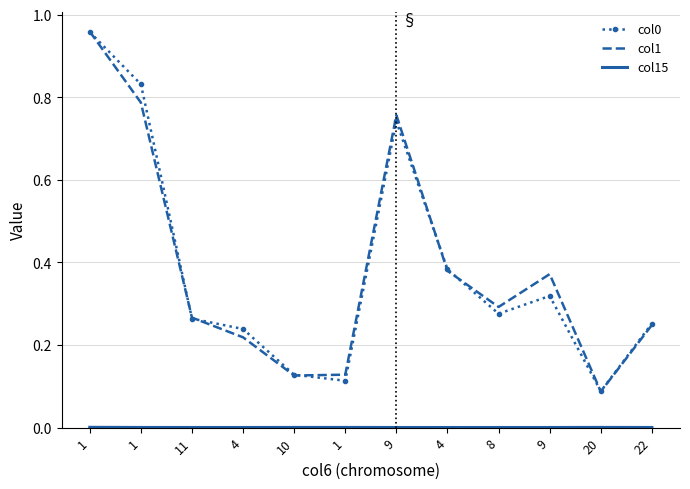

What is the minimum value for col0?

0.1